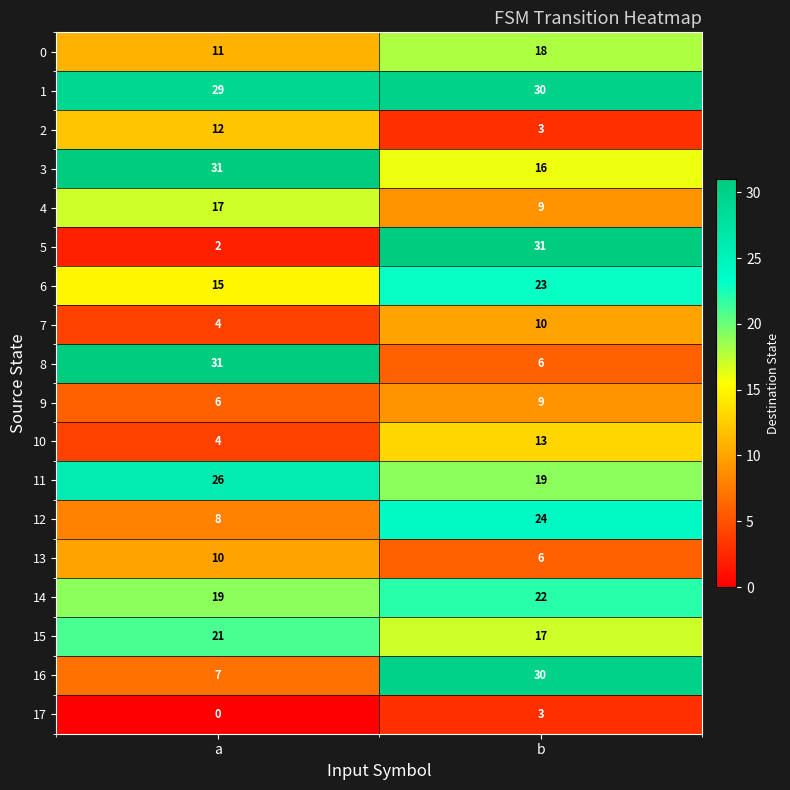

What is the approximate value of 2 at b?

3